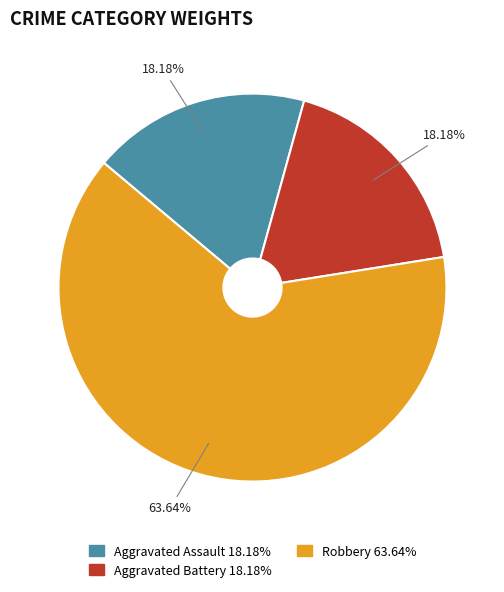

Is there a majority slice in this chart?

Yes